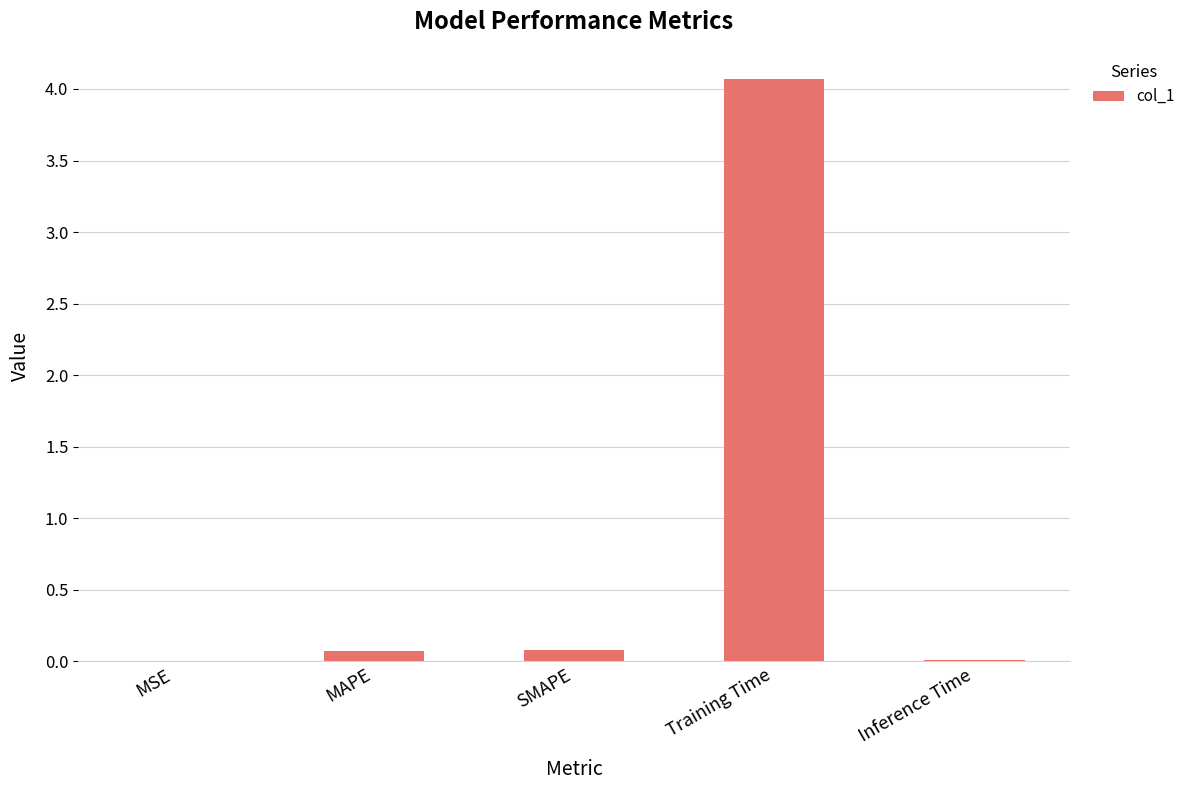

What value does the data have at Training Time?

4.1